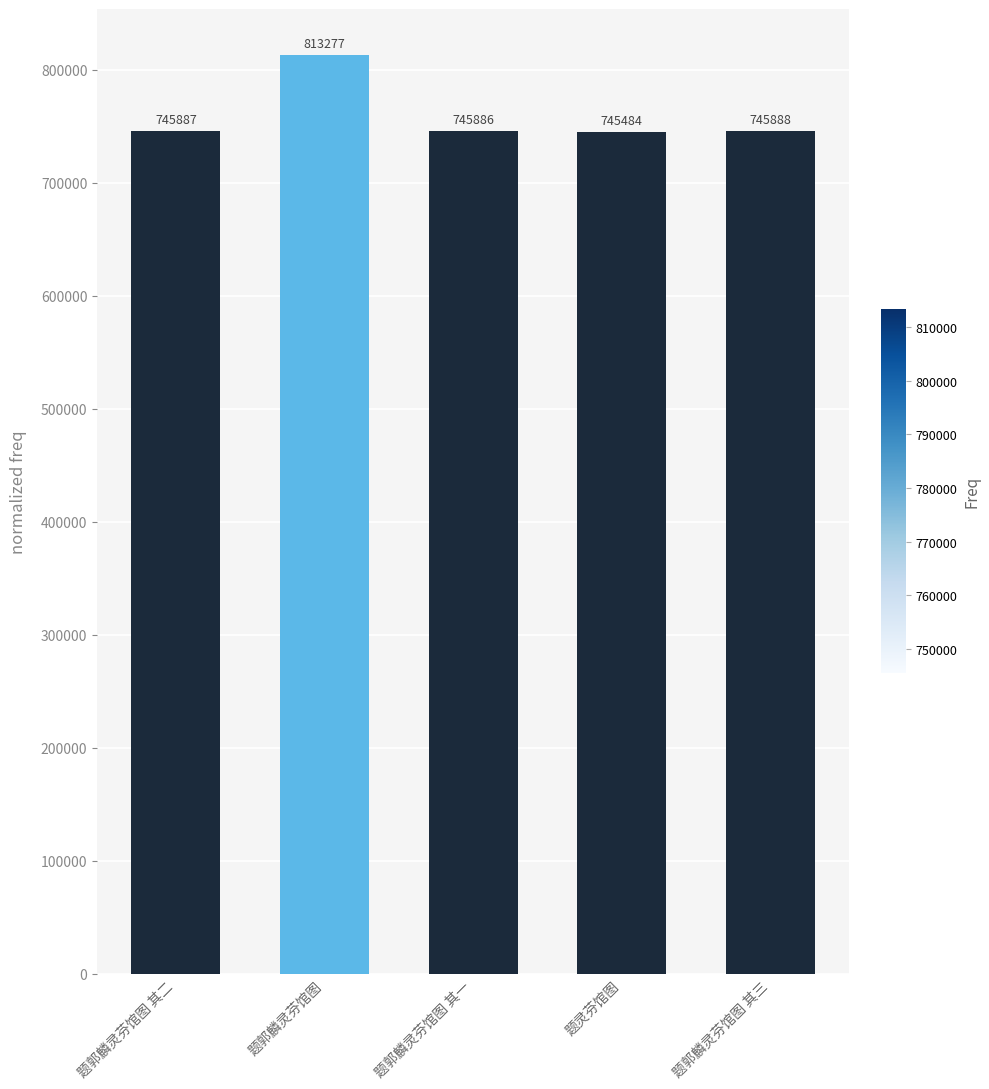

What is the label of the 5th bar from the right?

题郭麟灵芬馆图 其二